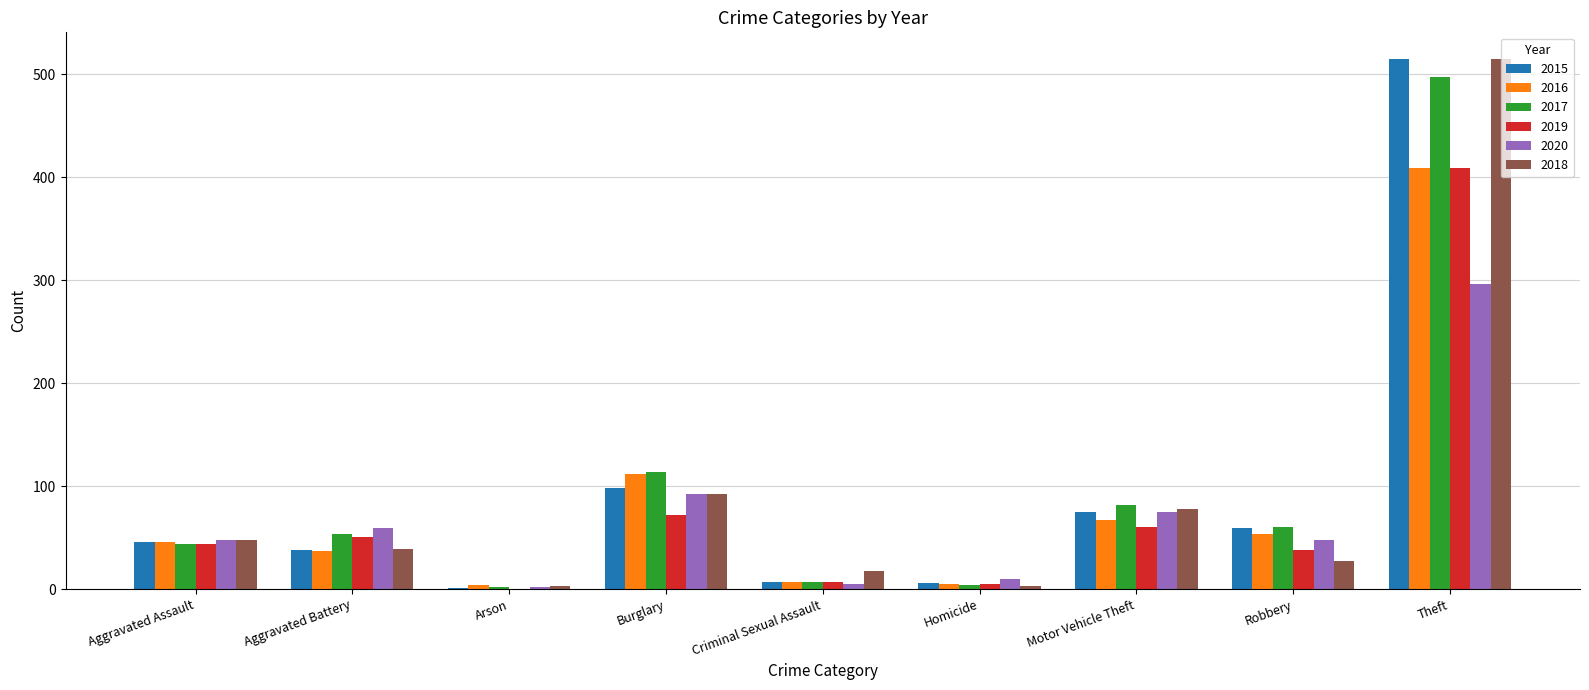

Are the bars horizontal?

No